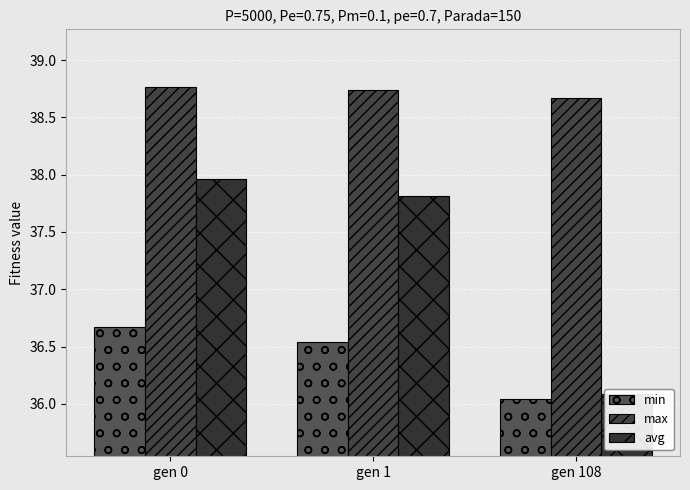

What is the sum of the min values at gen 0 and gen 1?

73.2